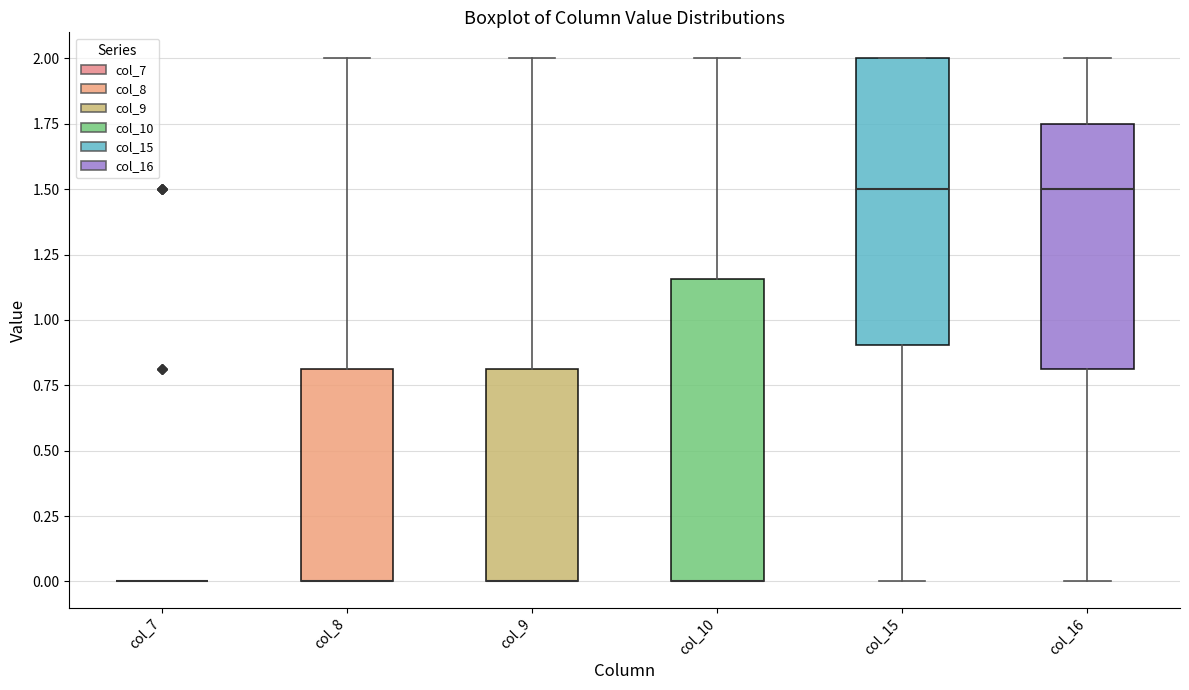

Which box is the tallest, from its lower edge to its upper edge?

col_10